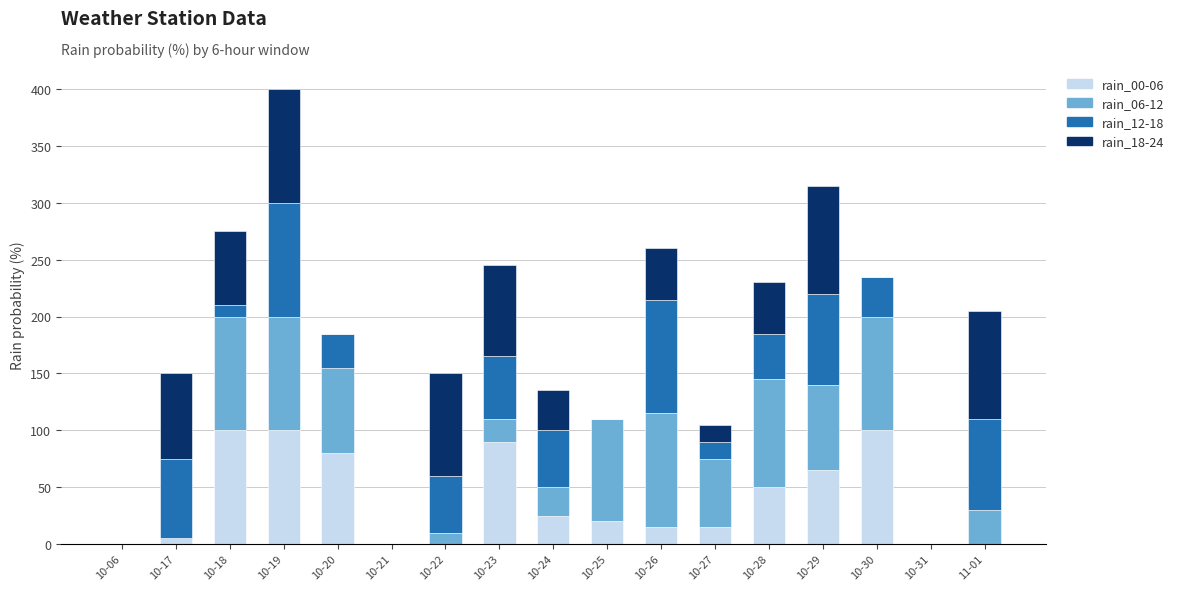

At which category is the sum across all series the highest?

10-19